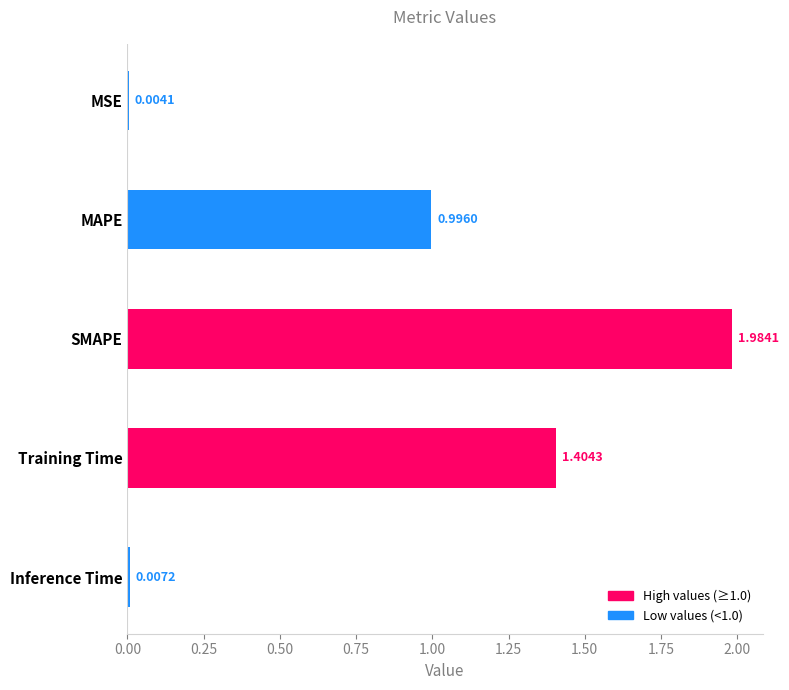

What is the change in value from SMAPE to Inference Time?

-2.0